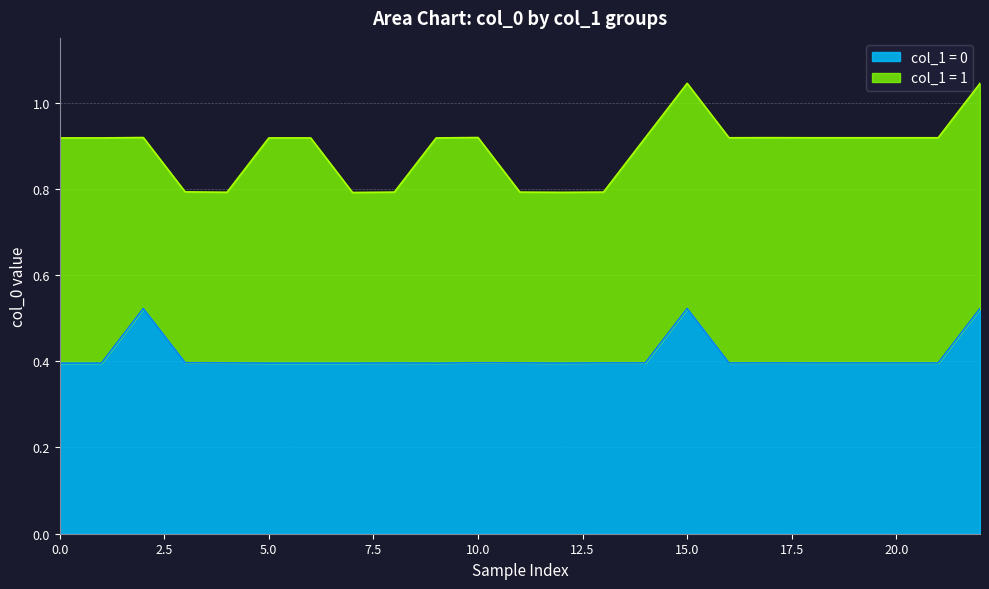

How many lines are shown in the chart?

2